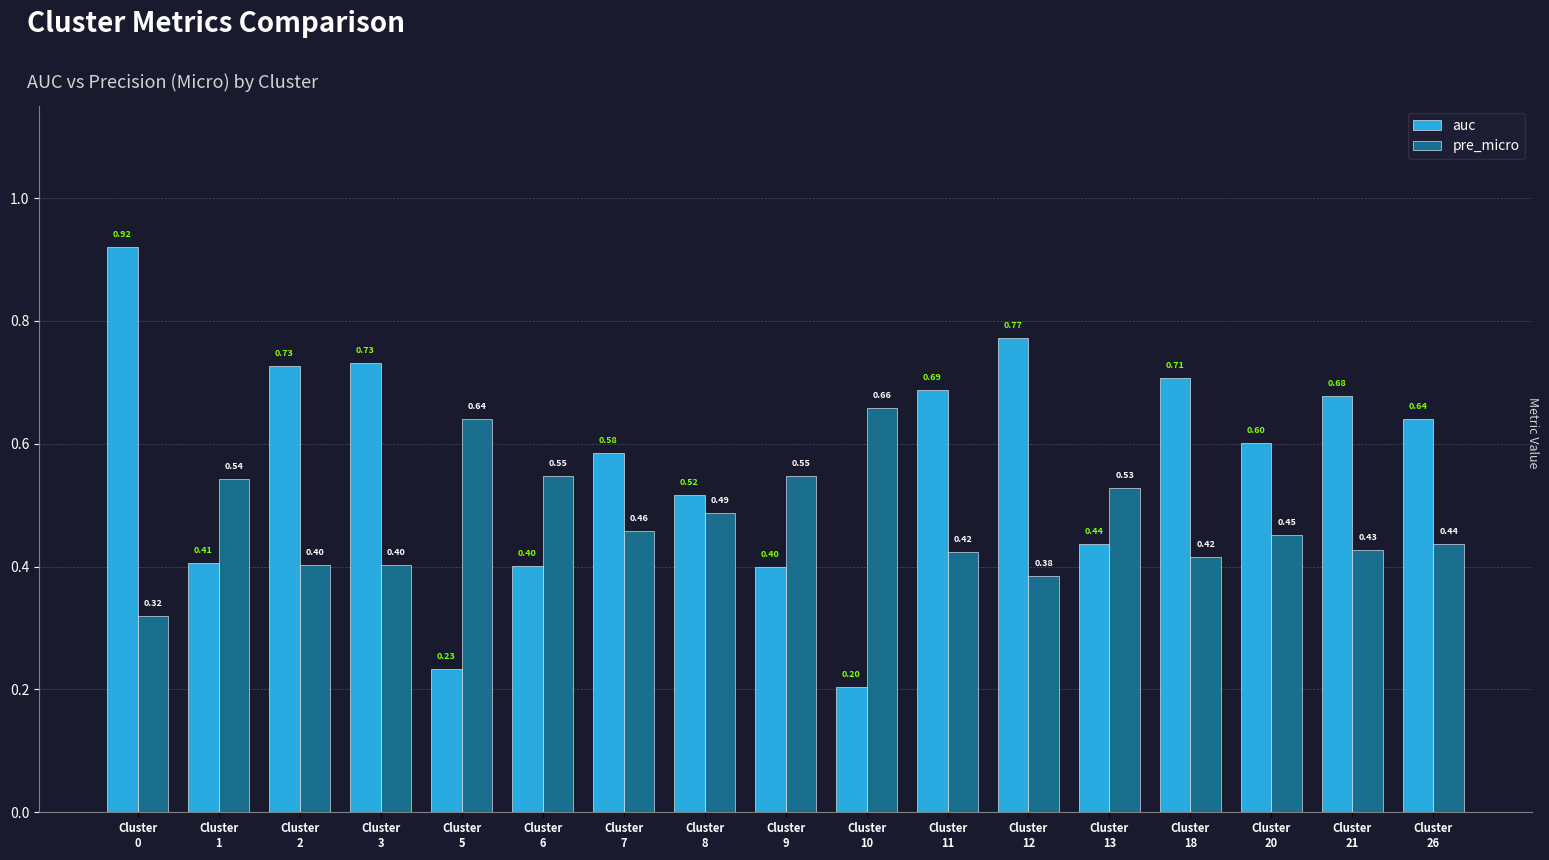

Is the value of auc at Cluster
8 greater than the value of pre_micro at Cluster
6?

No